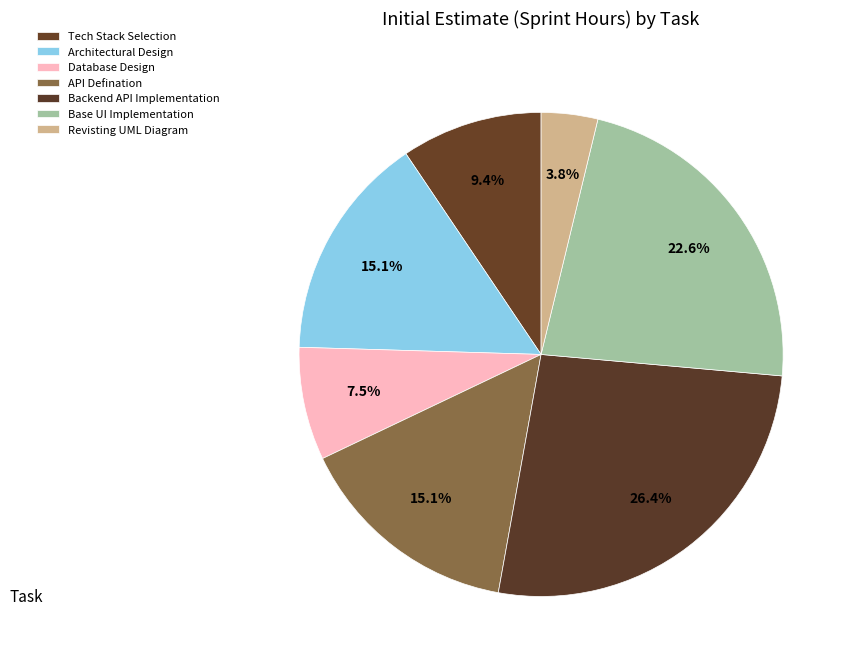

How many segments does this pie chart have?

7